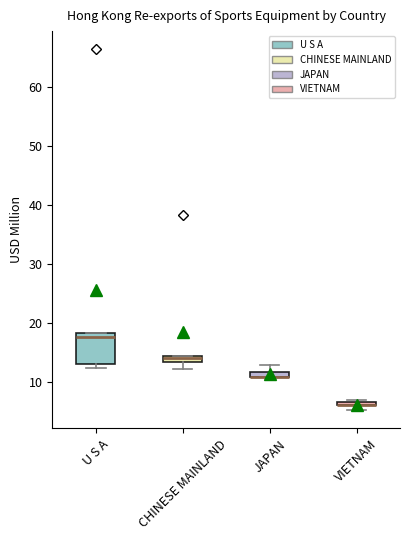

Comparing the boxes themselves (not the whiskers), which one is the tallest?

U S A